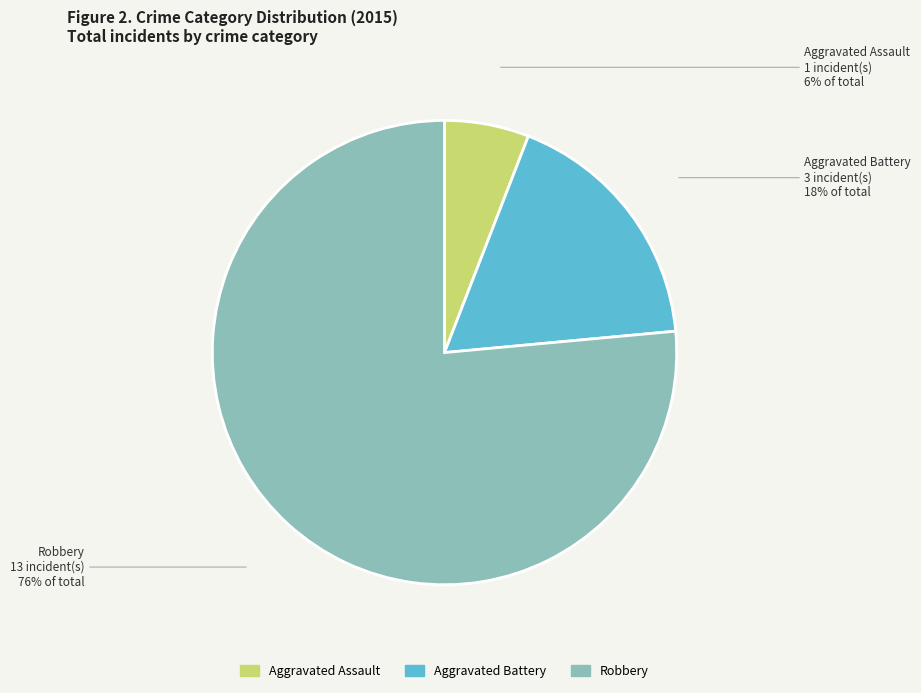

To the nearest percent, what percentage of the pie is Aggravated Battery?

18%